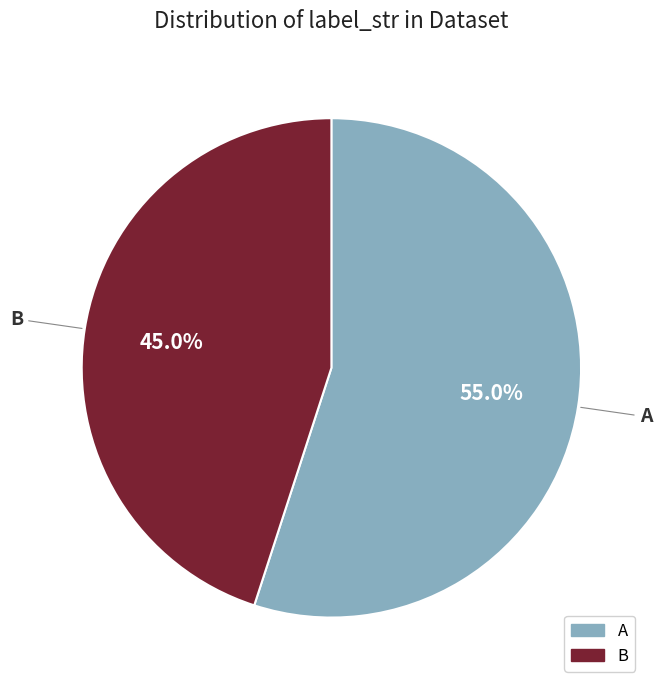

How many slices are in this pie chart?

2